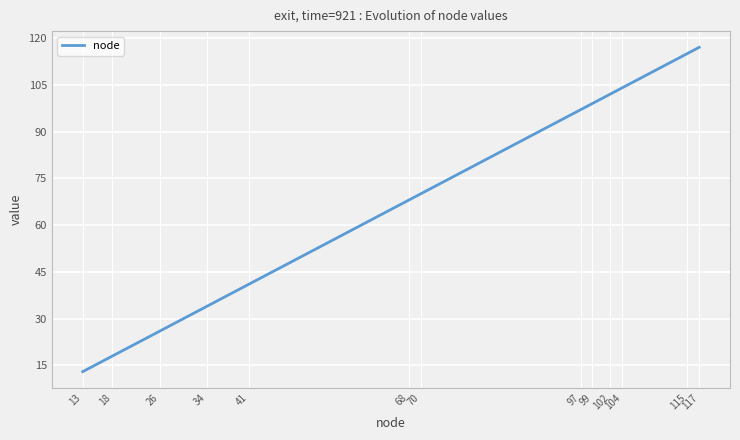

What is the difference between the maximum and minimum values?

104.0